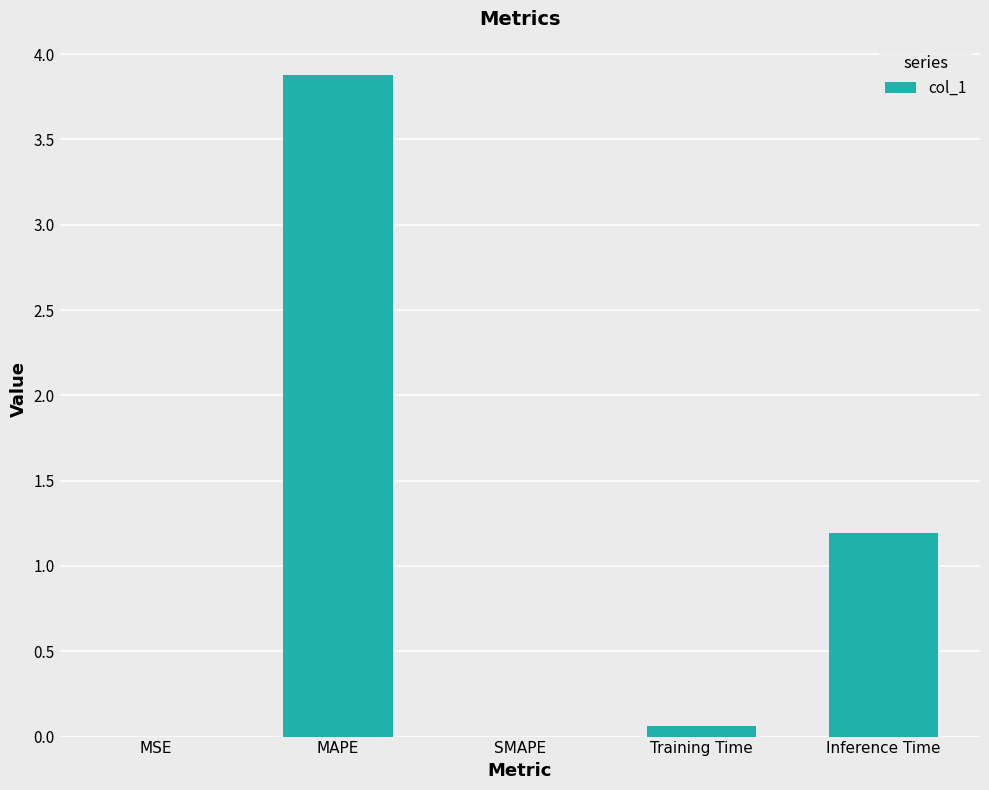

Are the bars grouped side by side (vs. stacked)?

No